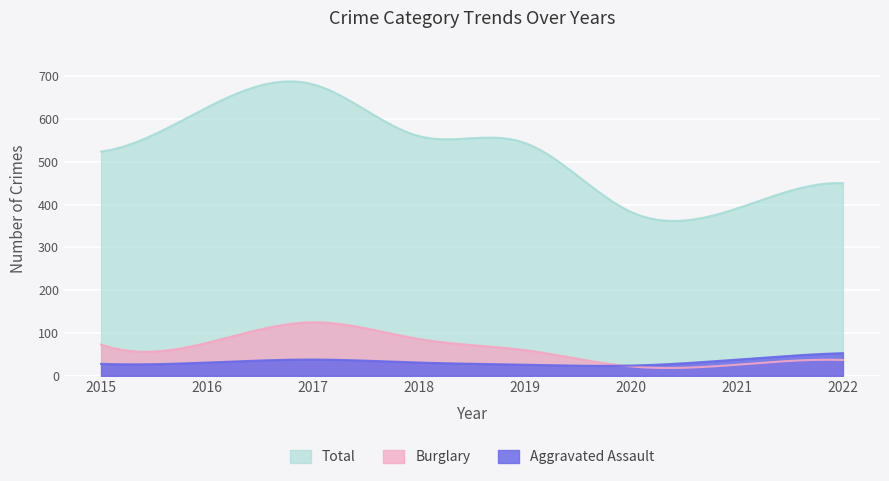

How many series are shown in this chart?

3